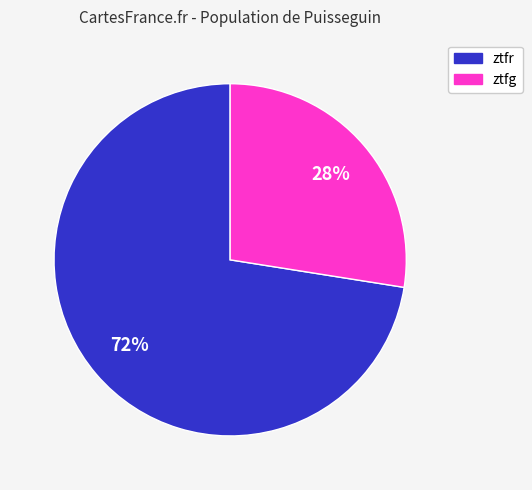

Is it true that ztfr is 72% of the pie?

True